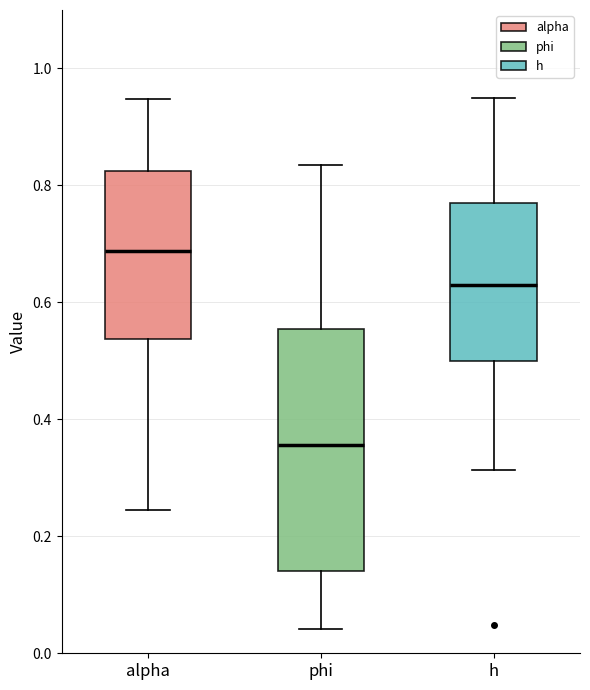

Which box is the tallest, from its lower edge to its upper edge?

phi